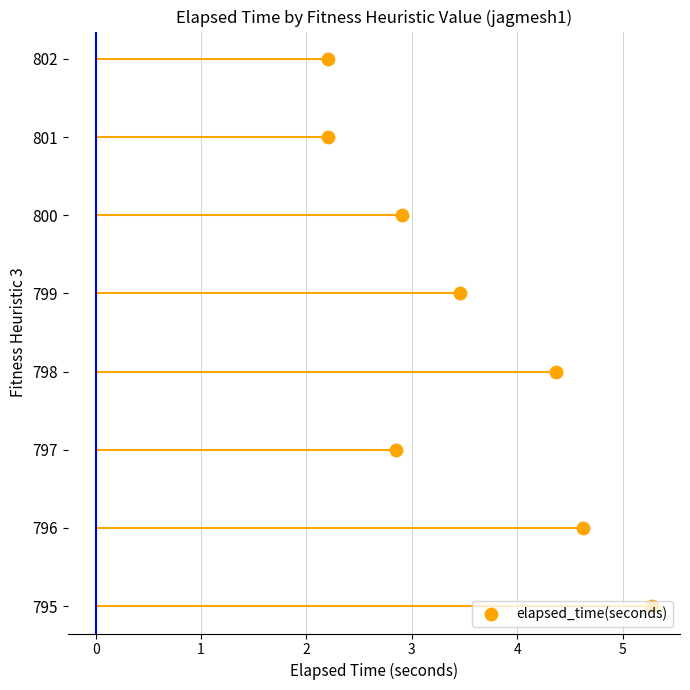

What is the change in value from 1 to 3?

+2